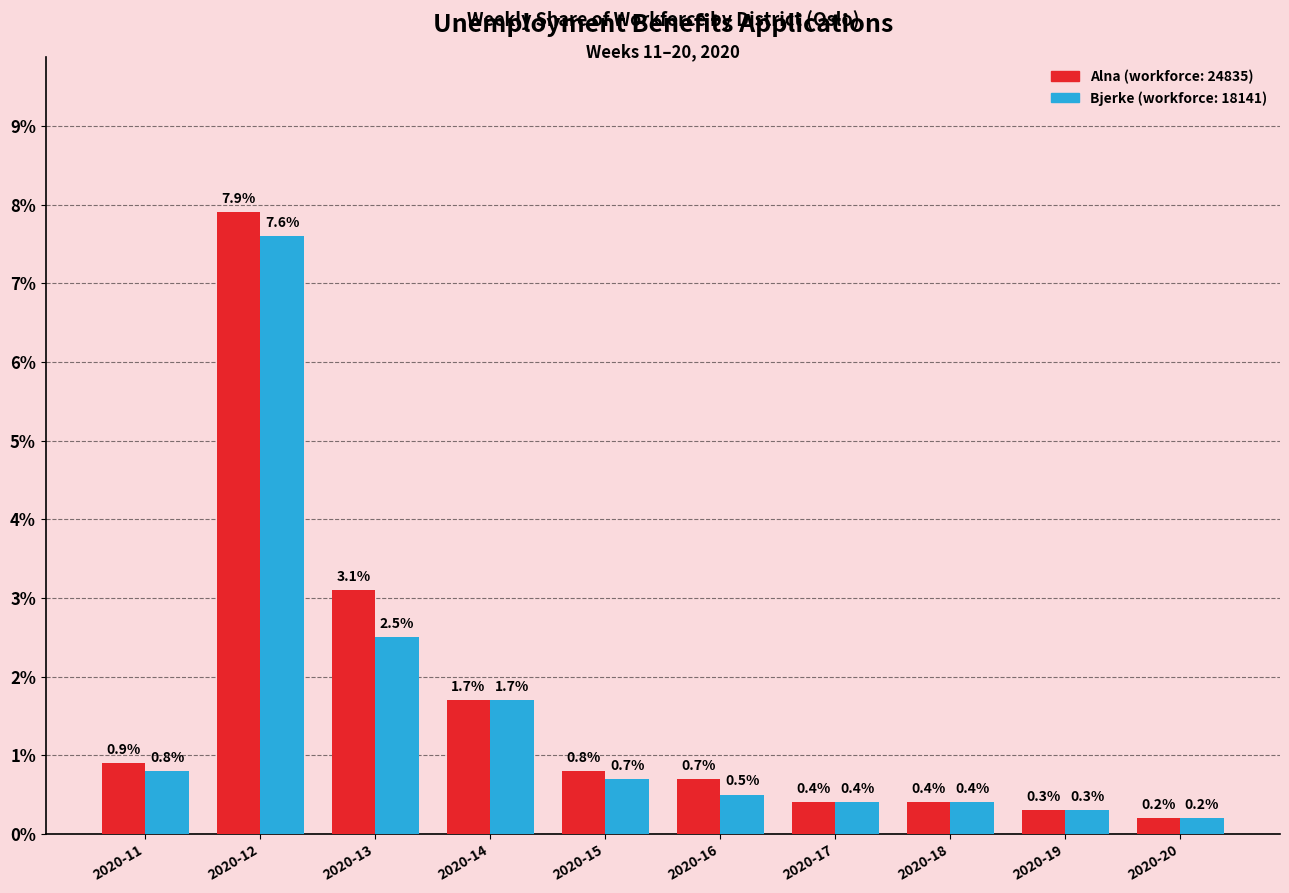

What is the total value across all series at 2020-20?

0.4